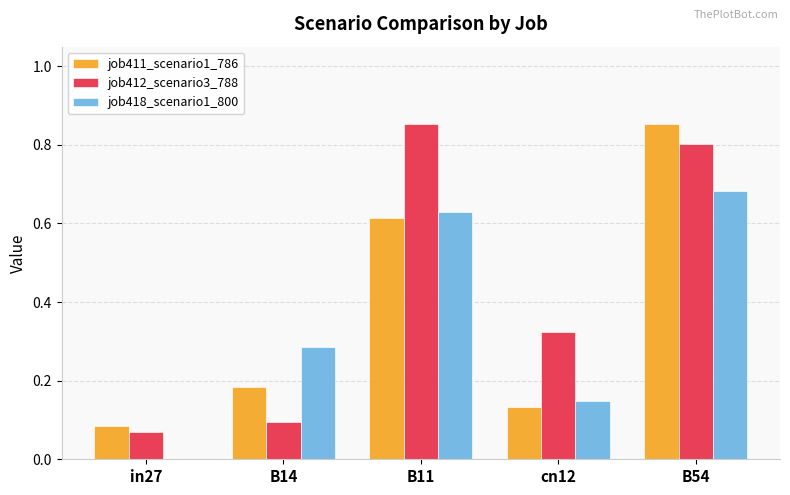

Between in27 and B54, which series saw the biggest shift?

job411_scenario1_786